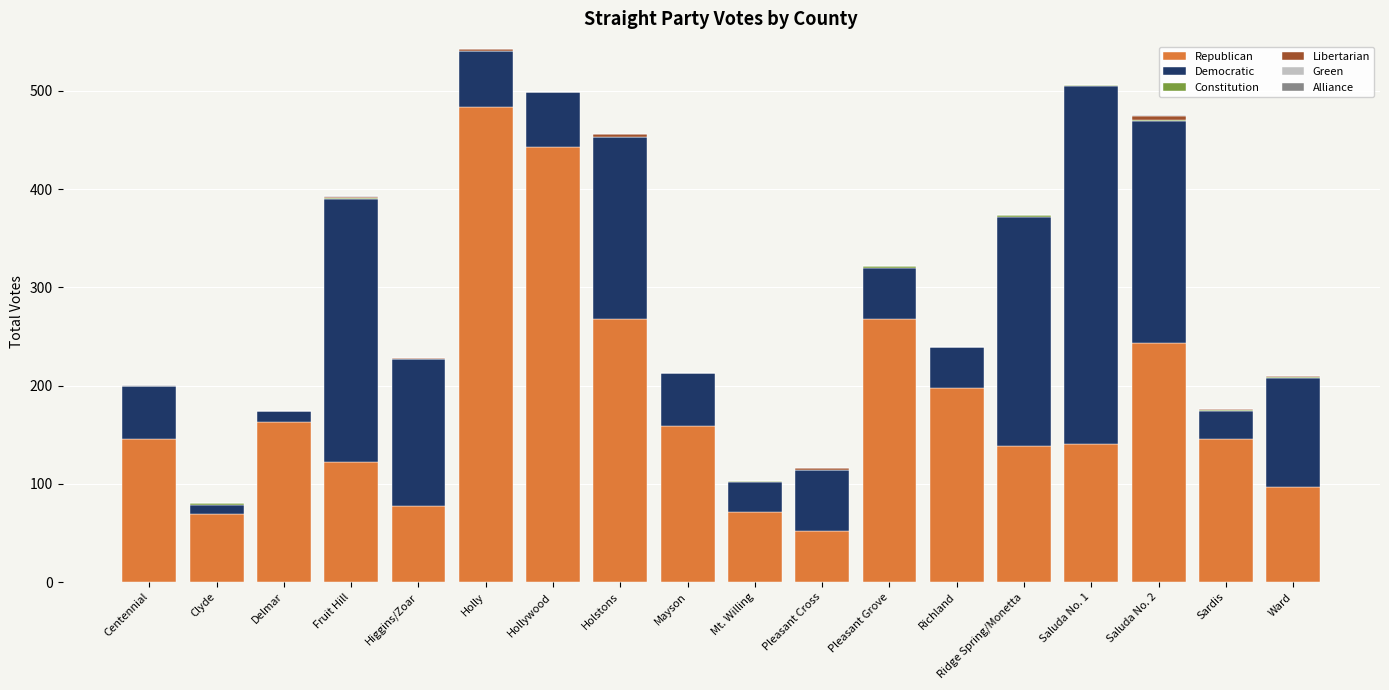

The Republican series shows 443 at Hollywood. True or false?

True